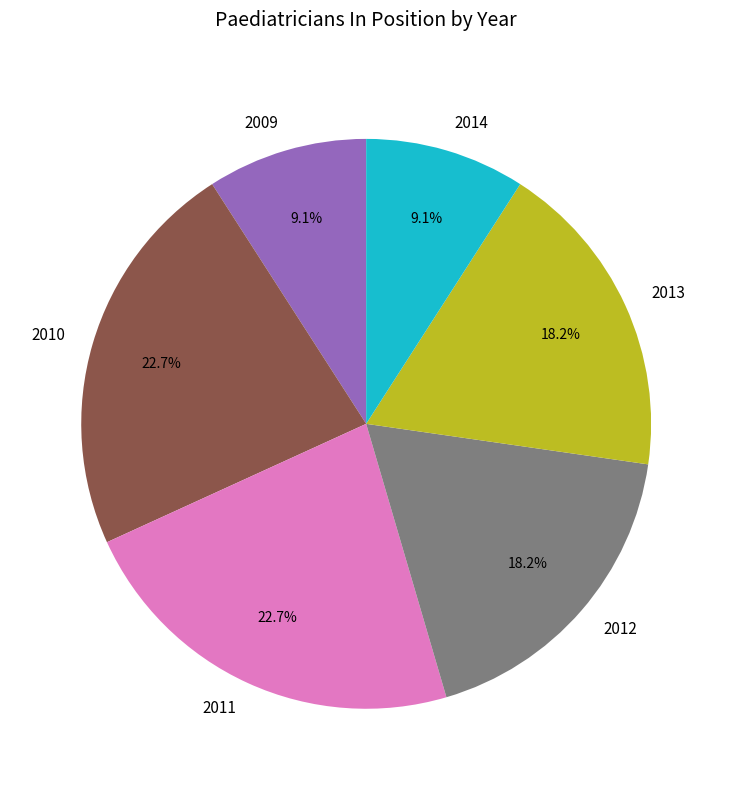

Is 2010 the majority of the pie?

No